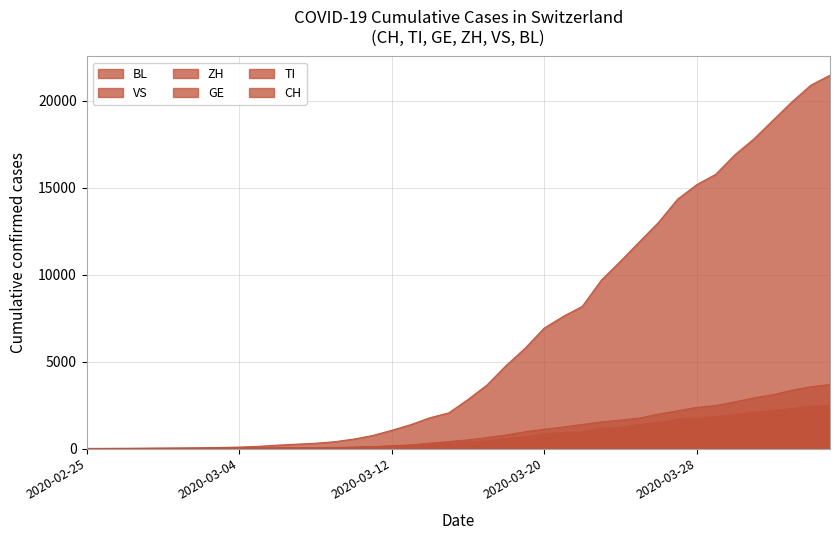

Reading right to left, extract all data points from this chart.

CH: 21469	20899	19933	18867	17800	16883	15767	15169	14337	13004	11890	10766	9679	8172	7598	6923	5764	4767	3651	2817	2052	1768	1373	1046	749	542	391	304	252	194	126	84	61	42	30	22	13	6	2	0
TI: 2442	2377	2271	2195	2091	1962	1837	1727	1688	1401	1354	1209	1162	945	916	849	638	511	426	368	293	265	206	163	108	75	61	49	41	28	25	13	8	4	2	2	1	1	0	0
GE: 3685	3553	3354	3094	2914	2682	2472	2365	2169	1981	1755	1632	1532	1383	1241	1110	967	778	633	497	403	310	197	123	91	75	50	40	32	21	17	14	14	11	10	7	4	1	1	0
ZH: 2467	2434	2306	2142	1953	1862	1736	1704	1630	1503	1371	1224	1076	712	712	712	680	569	430	327	251	219	164	141	102	63	50	41	35	30	24	16	14	11	7	6	2	2	0	0
VS: 1416	1383	1334	1282	1211	1144	1055	1017	968	874	793	728	628	535	498	436	349	312	225	172	115	98	76	53	30	22	17	12	7	6	5	4	3	3	2	1	1	0	0	0
BL: 656	625	610	588	561	539	511	502	466	422	341	306	302	289	282	184	134	116	89	76	54	47	42	26	26	22	20	19	15	6	6	2	2	2	2	2	1	0	0	0